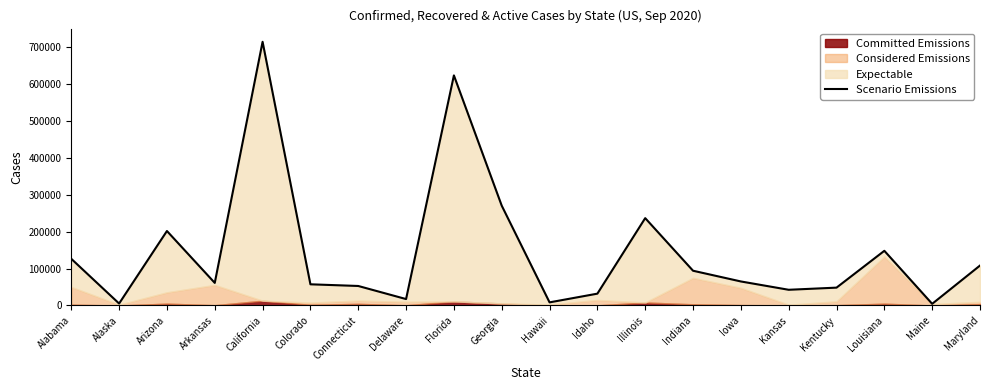

Rank the categories by value from highest to lowest.

California, Florida, Georgia, Illinois, Arizona, Louisiana, Alabama, Maryland, Indiana, Iowa, Arkansas, Colorado, Connecticut, Kentucky, Kansas, Idaho, Delaware, Hawaii, Alaska, Maine